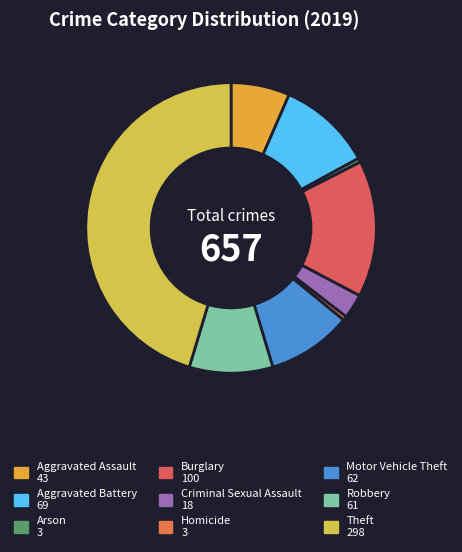

Count the number of slices in the pie.

9